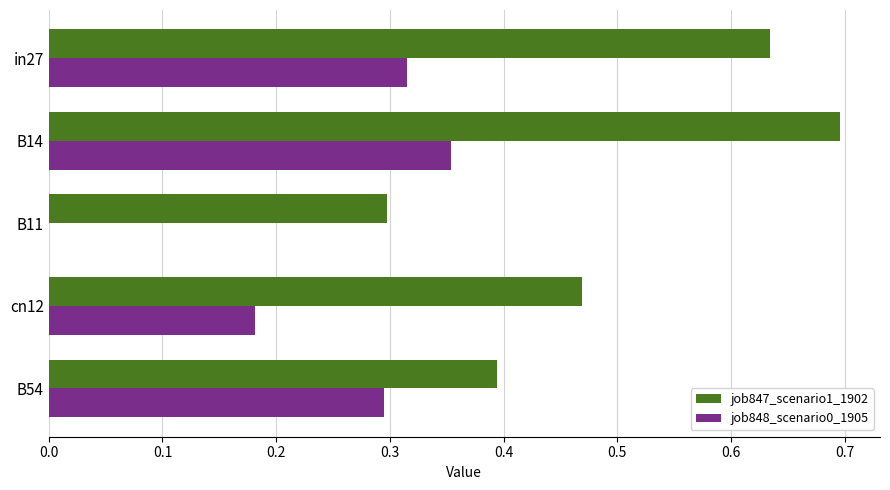

What are all the series names shown in the legend?

job847_scenario1_1902, job848_scenario0_1905